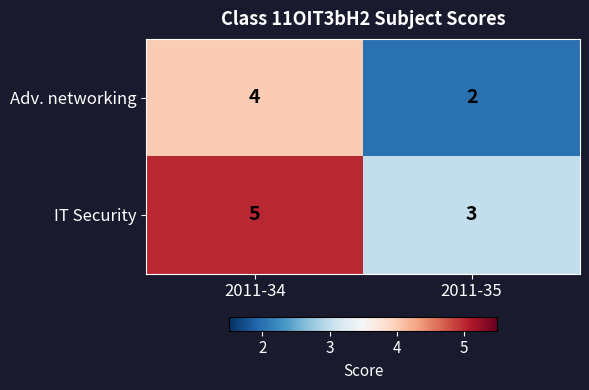

List the series in order of their peak value, lowest first.

Adv. networking, IT Security